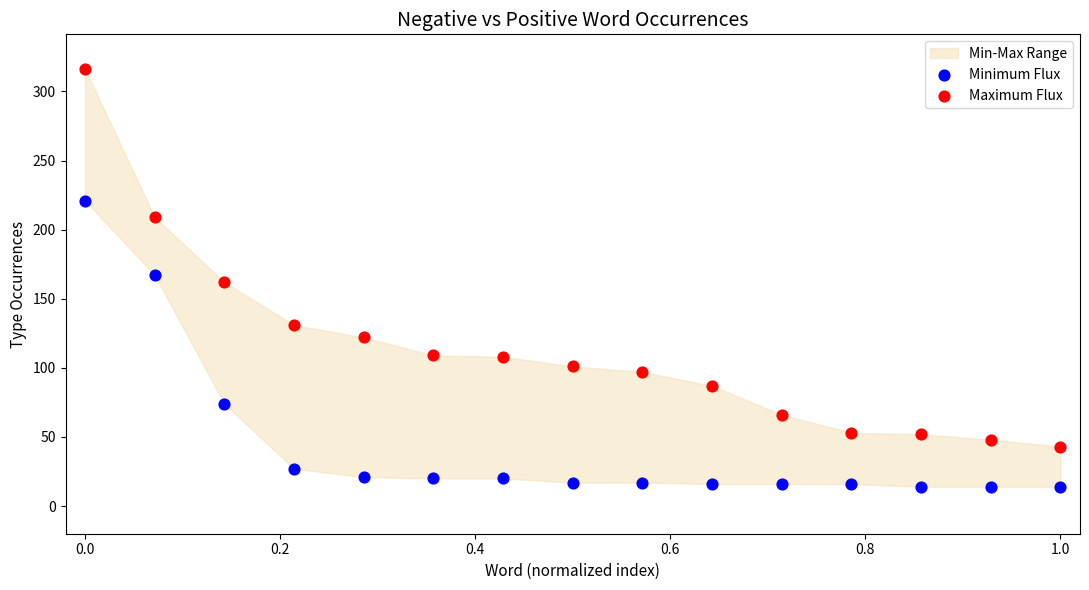

Which series reaches the maximum Y coordinate?

Maximum Flux